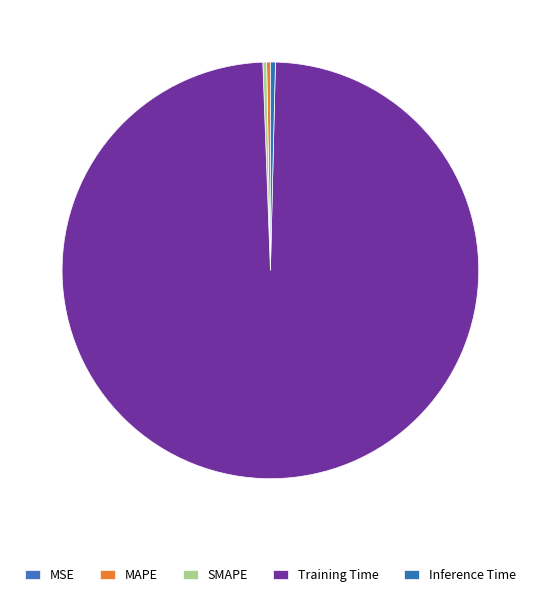

Does Training Time account for over 50% of the chart?

Yes